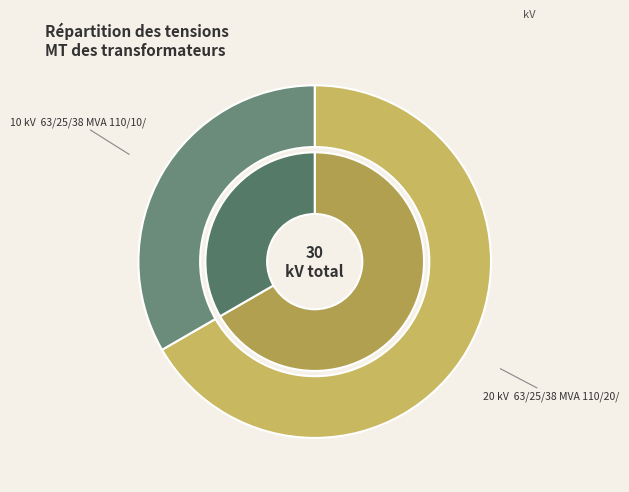

Between 63/25/38 MVA 110/20/10 kV and 63/25/38 MVA 110/10/10 kV, which is larger?

63/25/38 MVA 110/20/10 kV